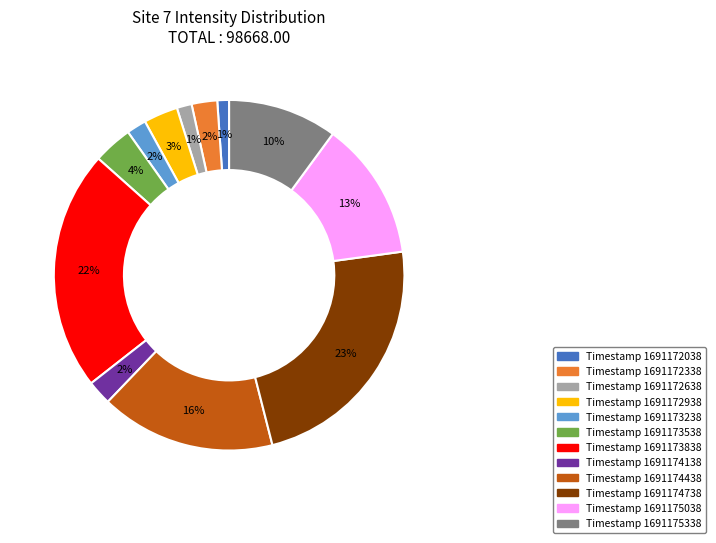

To the nearest percent, what is the difference between the largest and smallest slice percentages?

22%